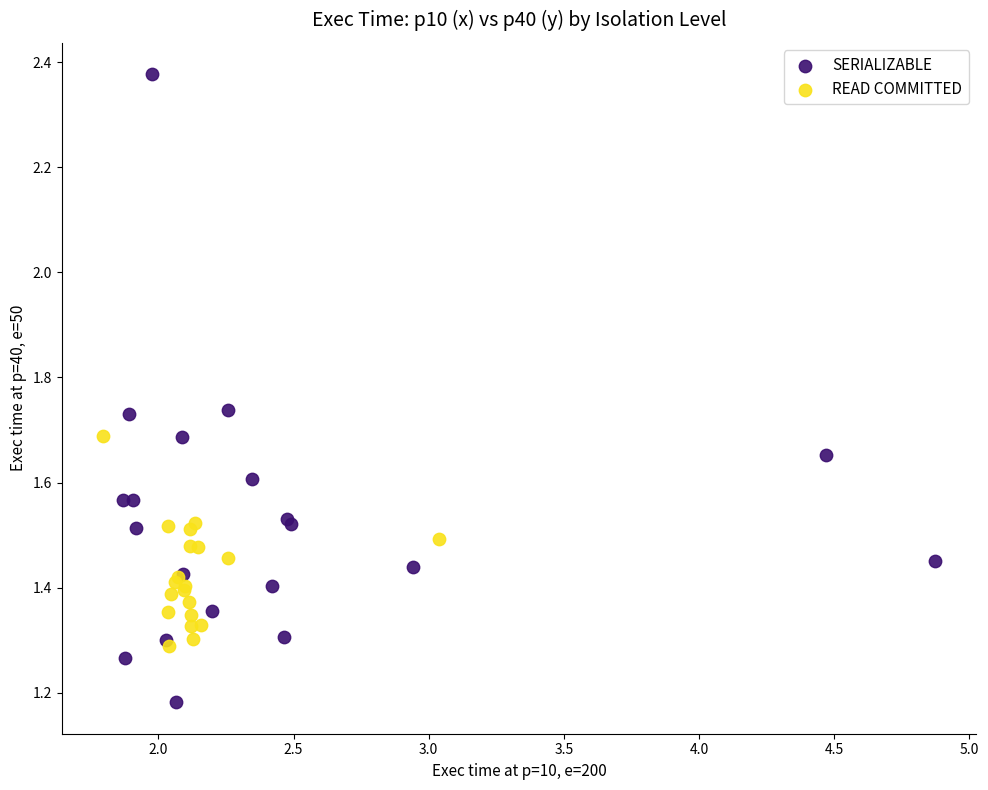

Which series has the widest spread of Y values?

SERIALIZABLE